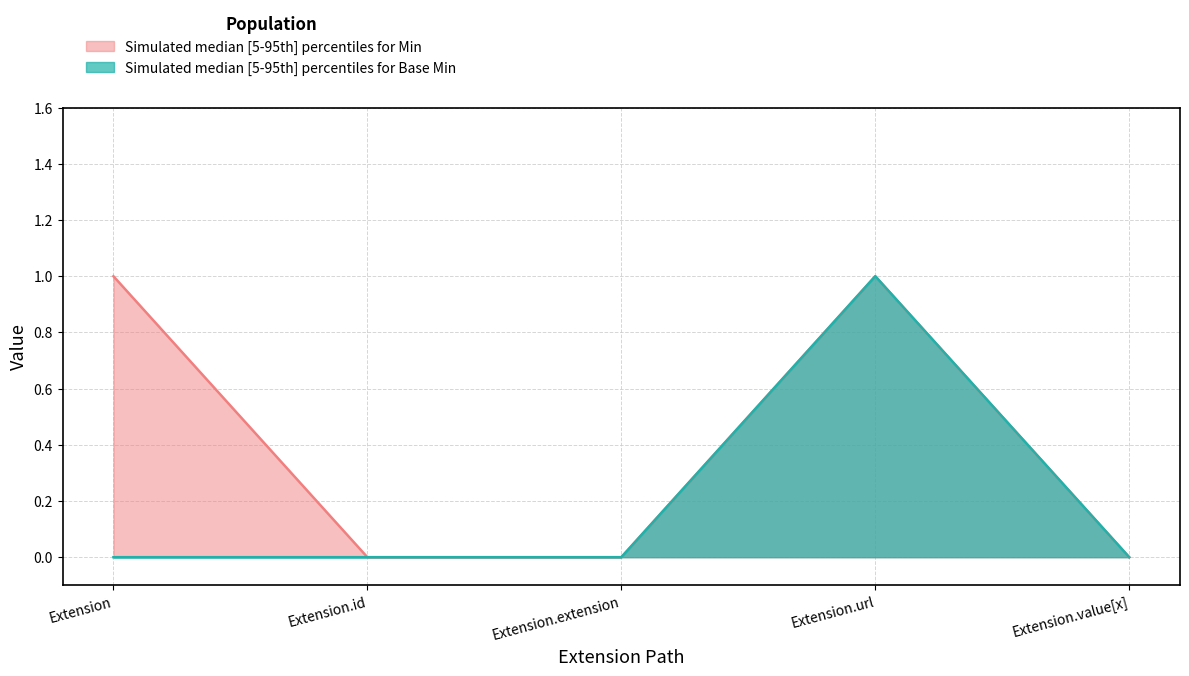

How many distinct data groups are displayed?

2